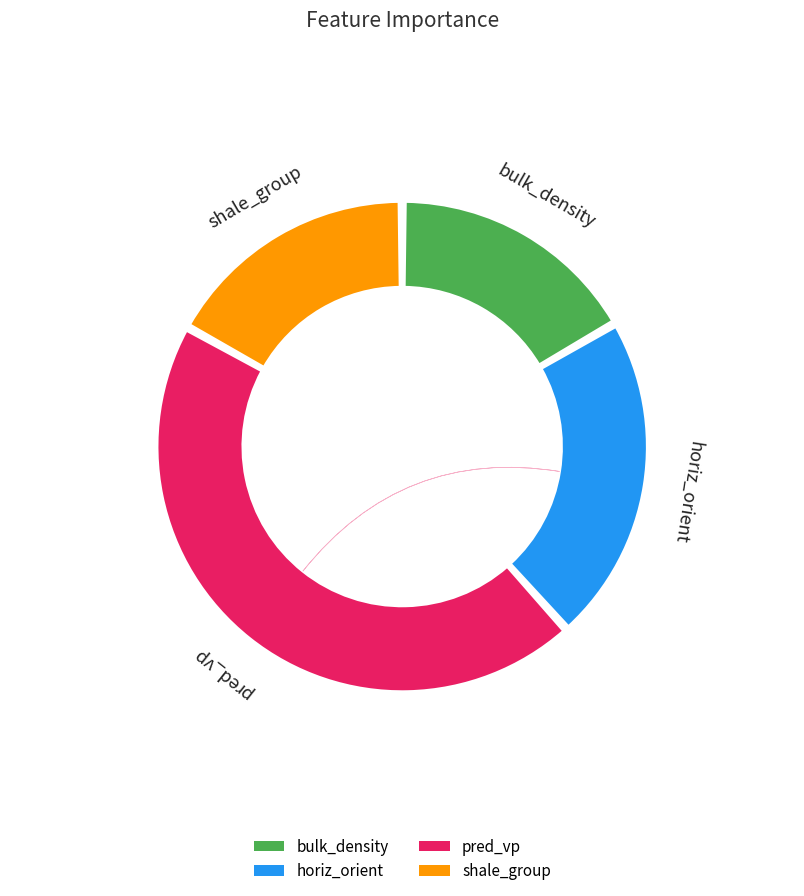

To the nearest percent, what is the combined percentage of bulk_density and pred_vp?

61%